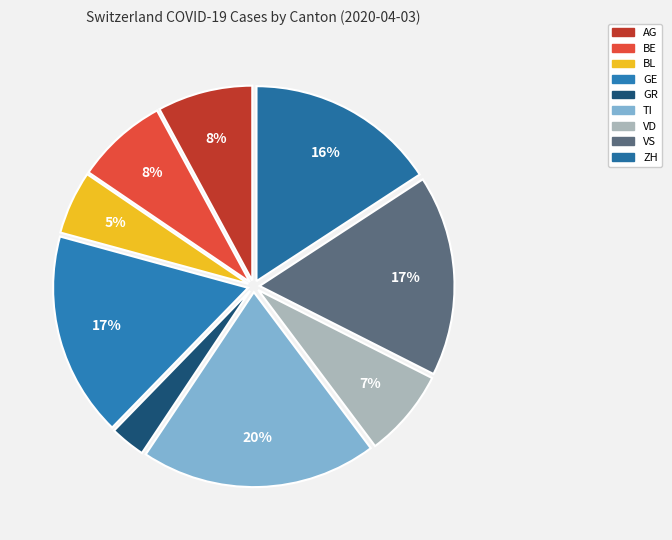

To the nearest percent, what portion does VD represent?

7%